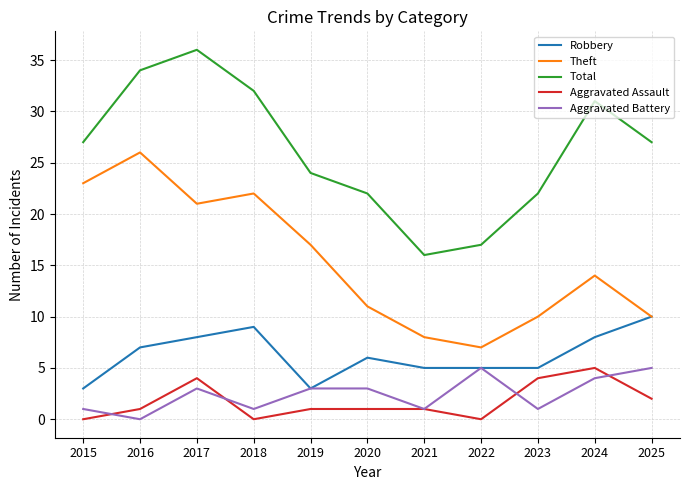

What is the difference between the highest and lowest values at 2022?

17